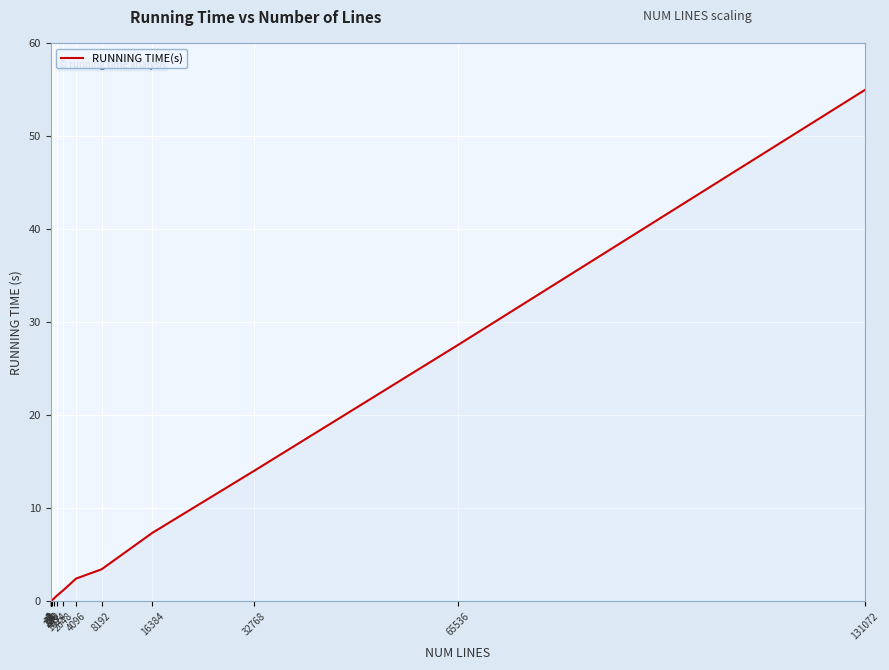

What is the greatest value displayed?

55.0